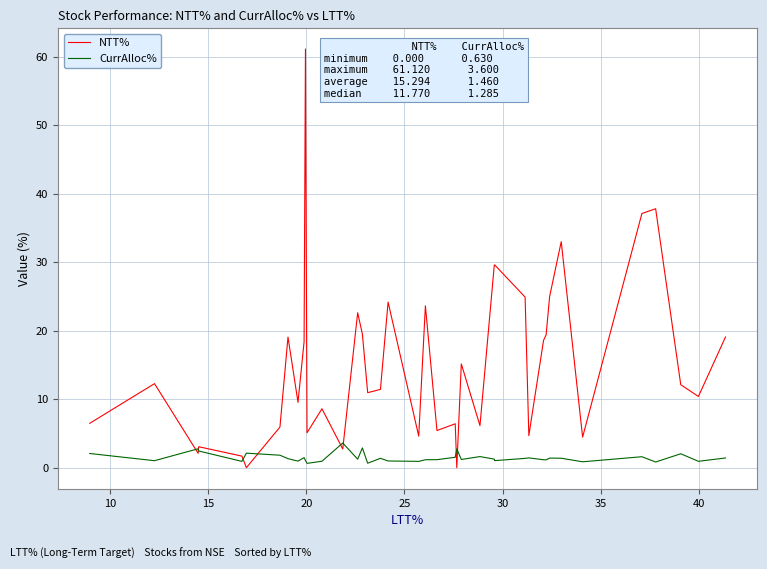

Which series ends up on top after the final intersection of NTT% and CurrAlloc%?

NTT%